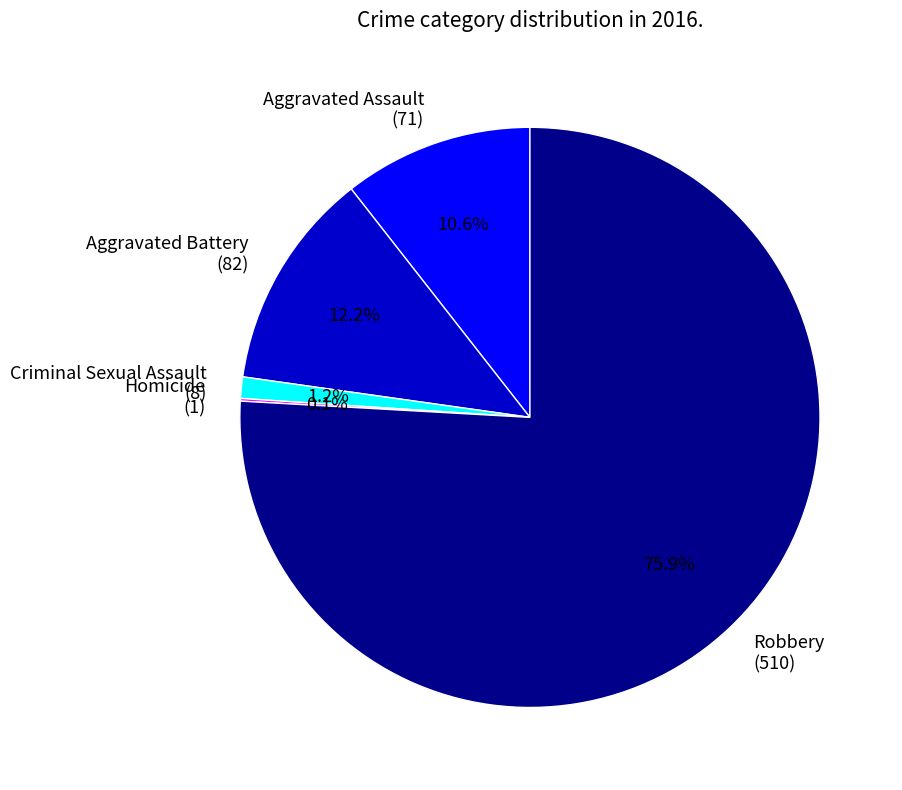

Which has a higher value, Robbery (510) or Aggravated Assault (71)?

Robbery (510)